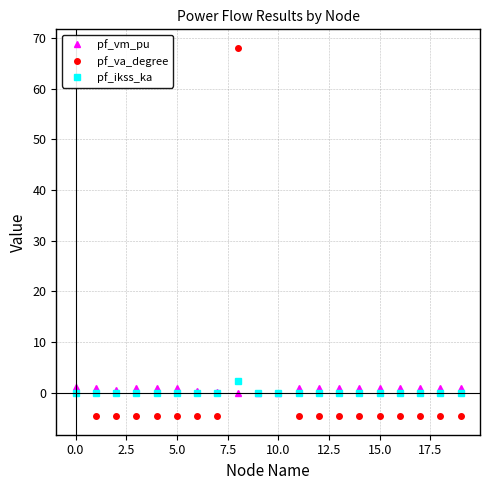

What is the value of the pf_va_degree point at the 18th from the left?

-4.6